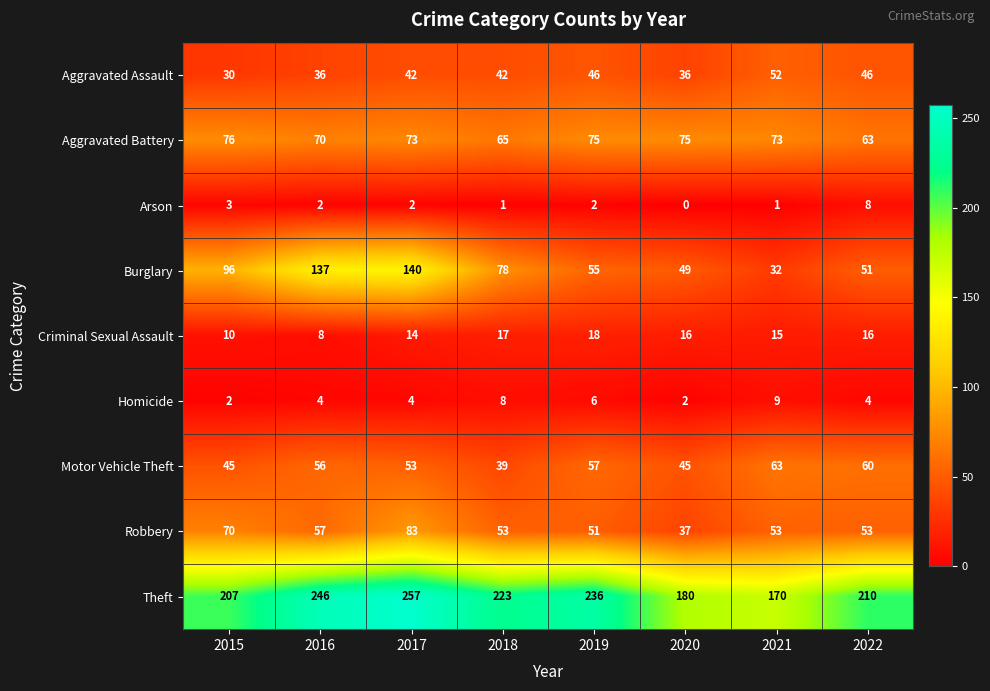

True or false: Burglary has a value of 26 at 2020.

False